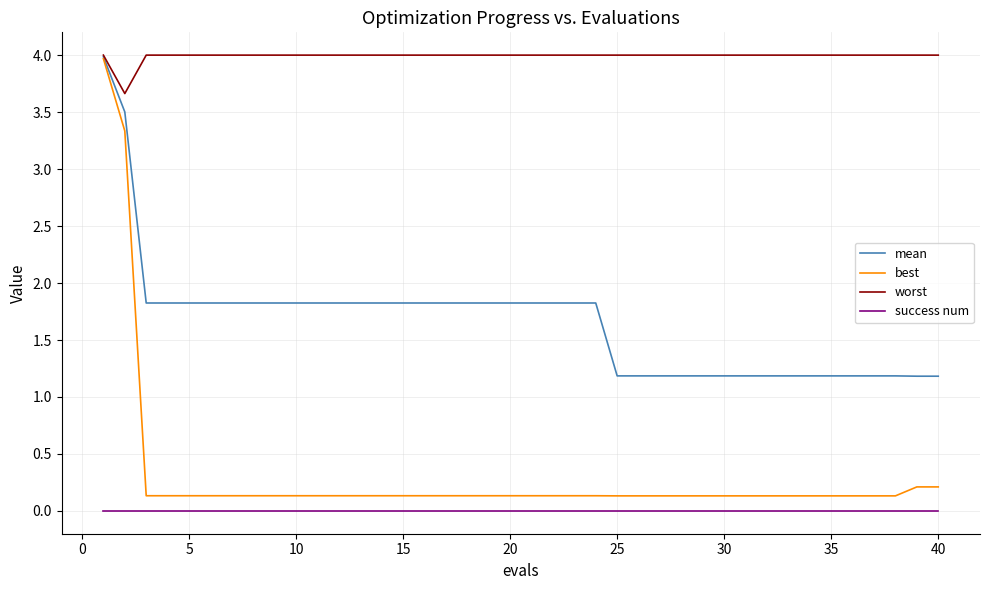

What is the lowest value of the worst series?

3.7